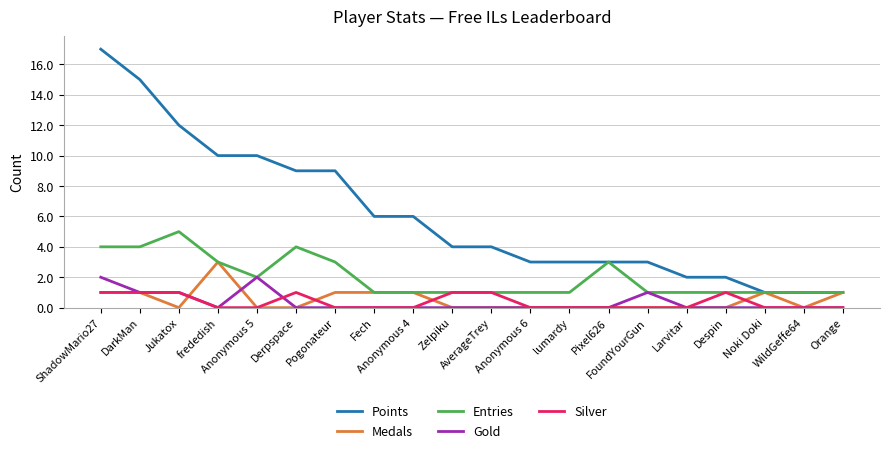

At which category is the sum across all series the highest?

ShadowMario27